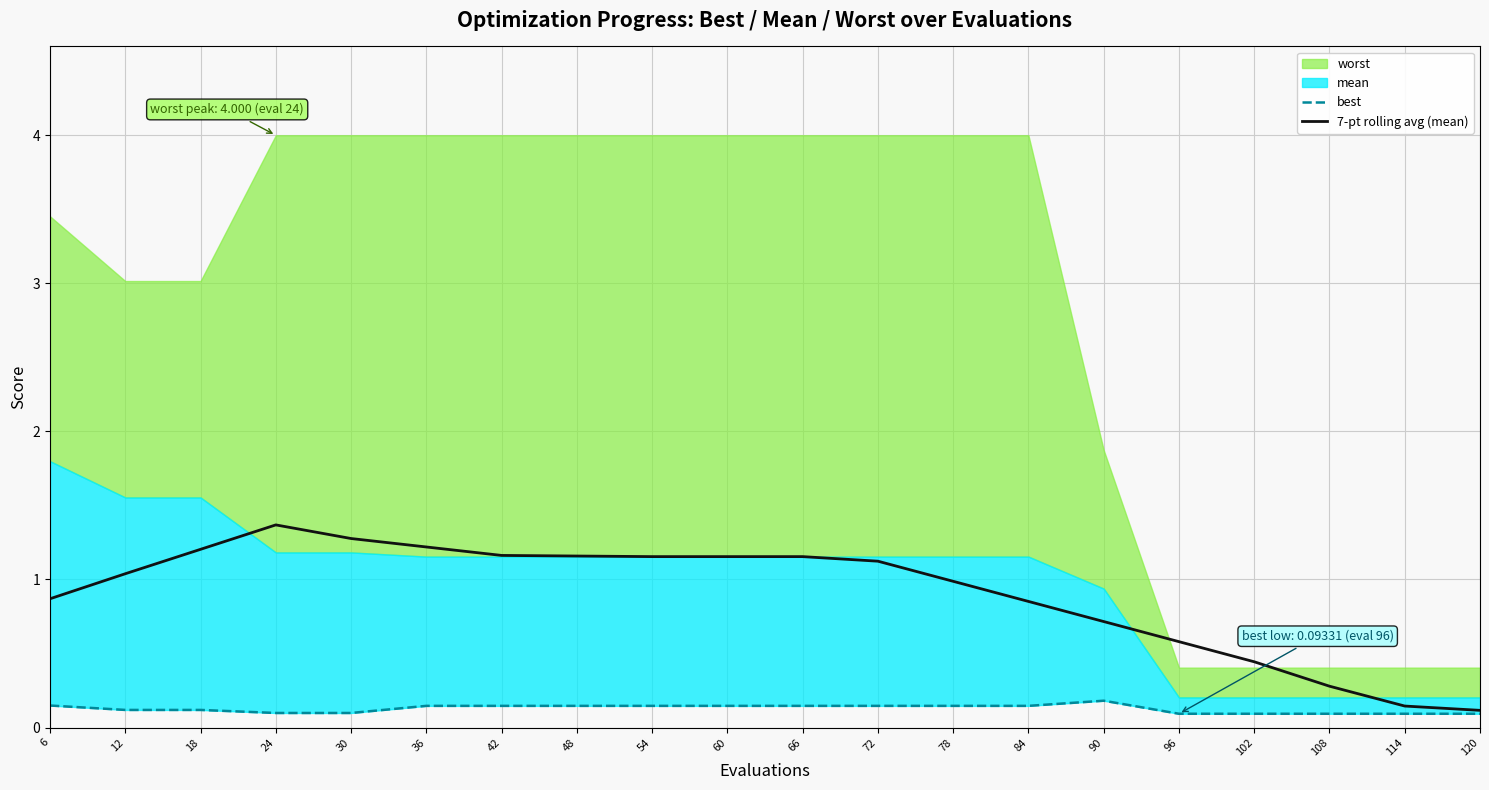

True or false: best and 7-pt rolling avg (mean) cross at least once.

False